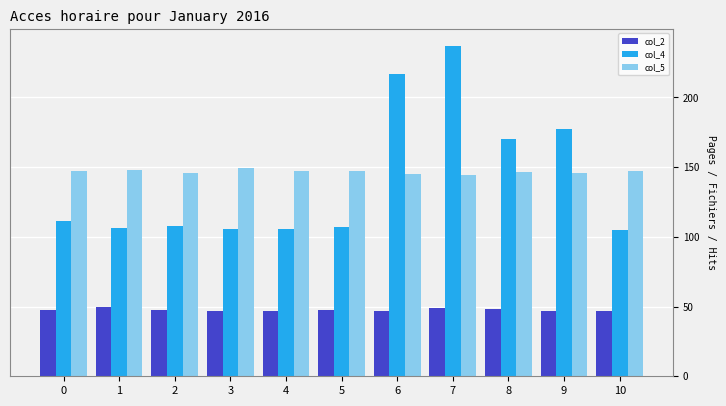

At 5, list the series in order from smallest to largest.

col_2, col_4, col_5